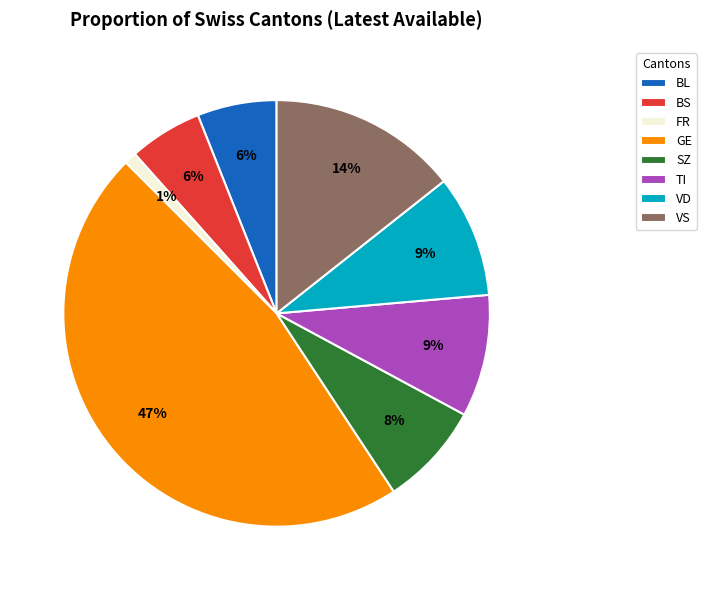

To the nearest percent, what is the average slice percentage?

12%